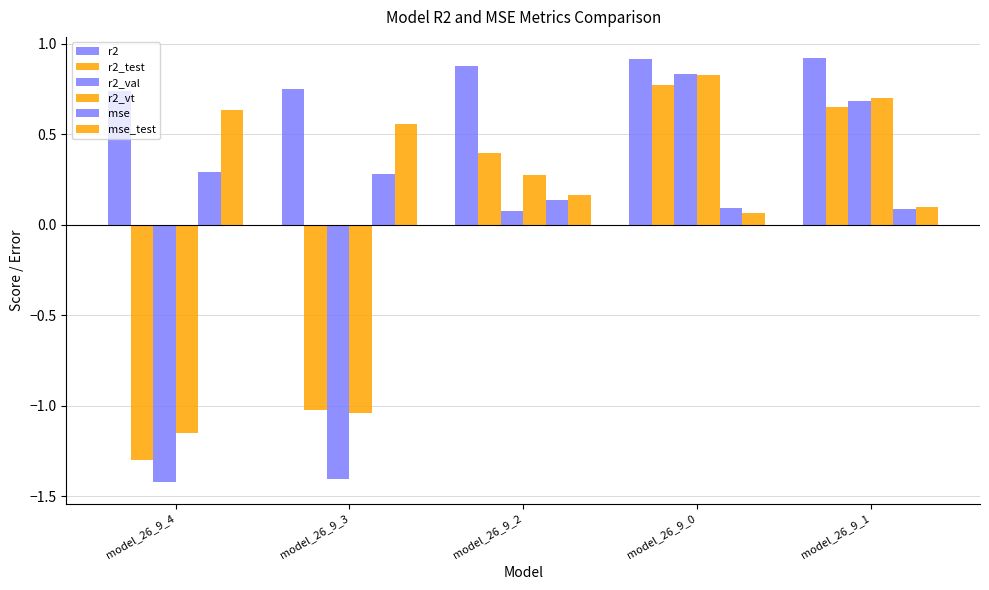

Which category has the highest value in the r2 series?

model_26_9_1